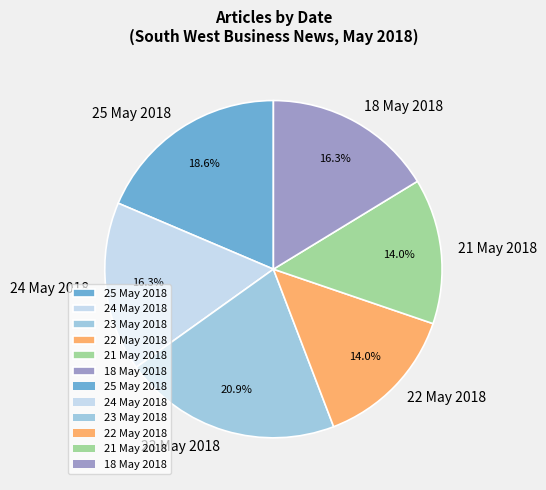

What percentage is NOT represented by 21 May 2018?

86.0%